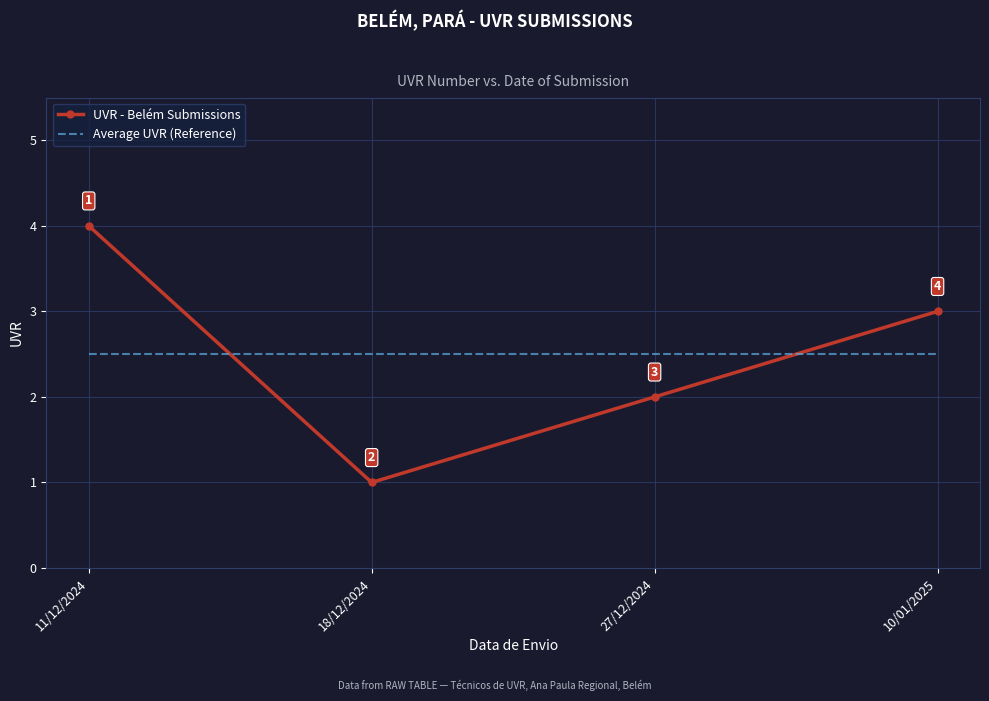

True or false: Average UVR (Reference) has more than 2 interior local peaks.

False